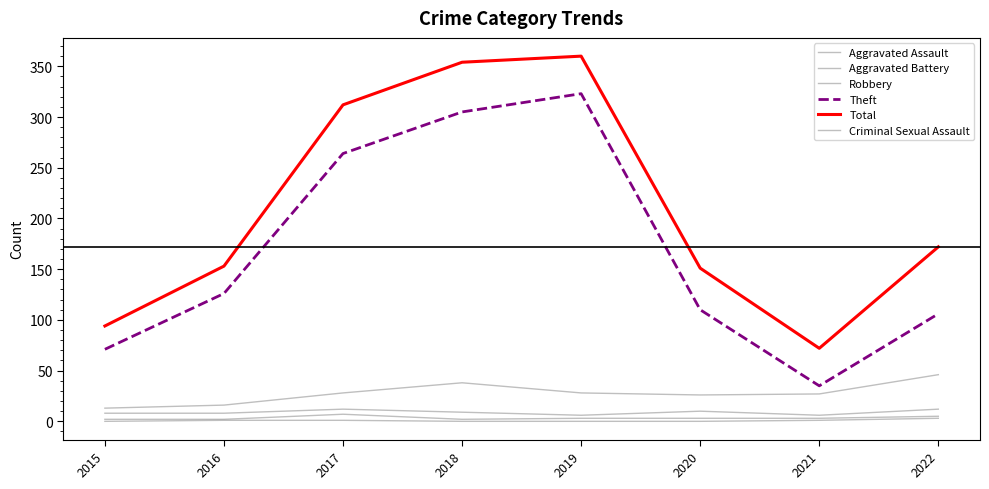

How many lines are shown in the chart?

6